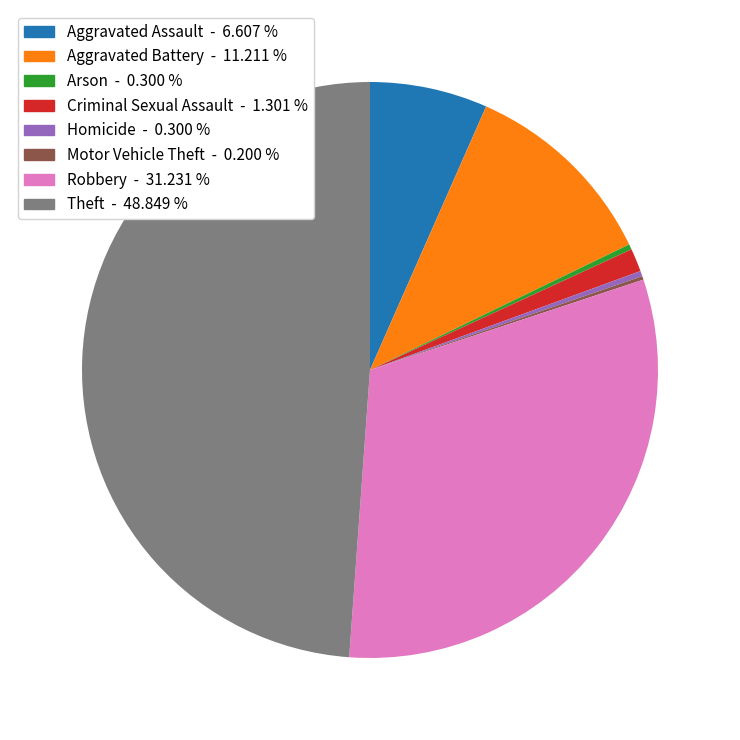

Is there a majority slice in this chart?

No